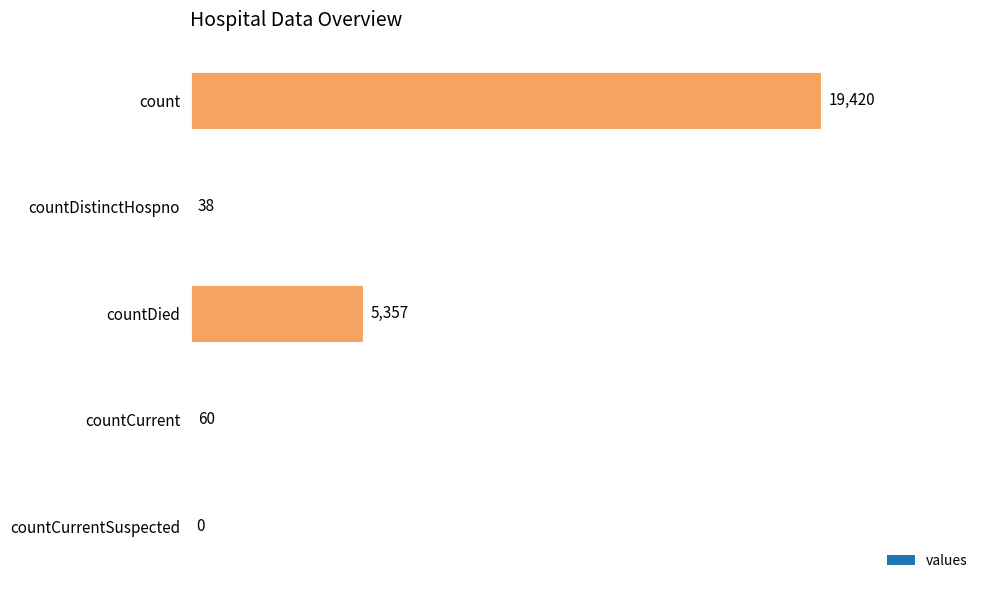

What is the maximum value shown in the chart?

19420